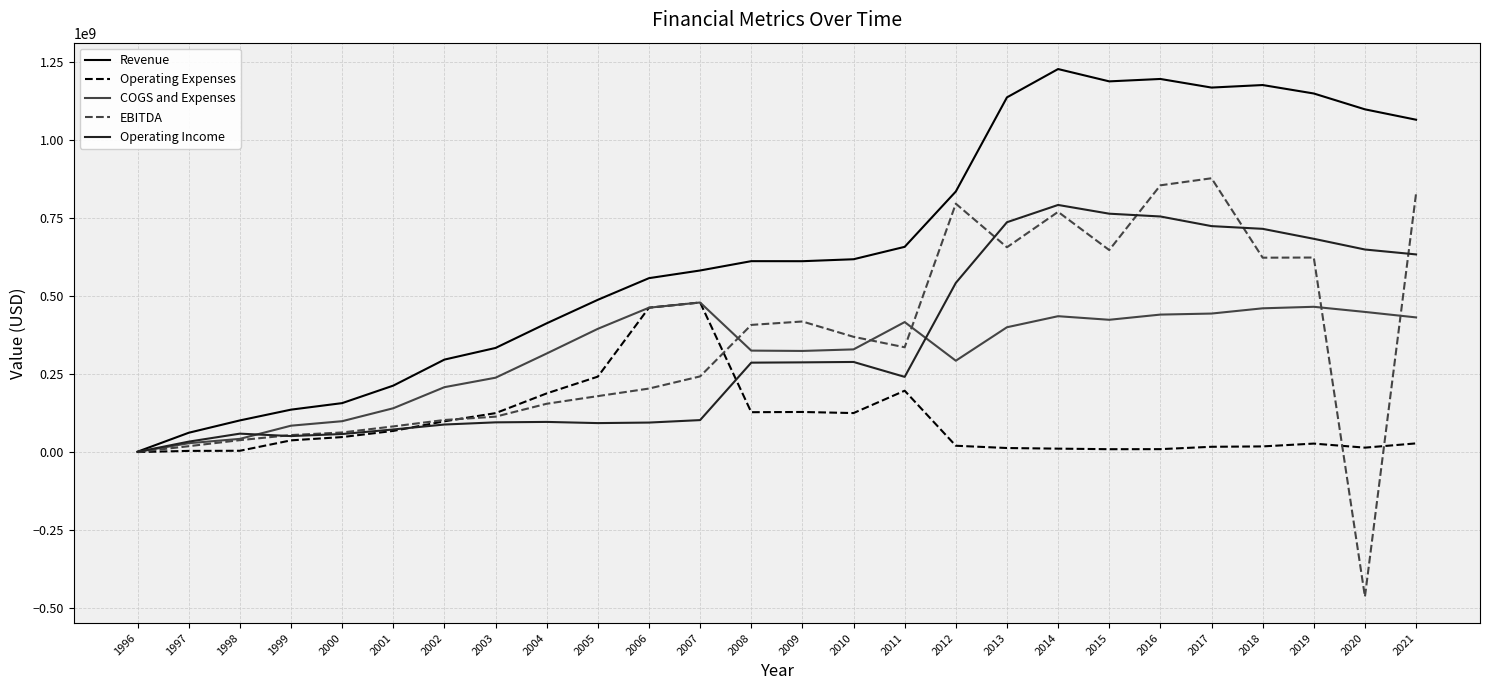

True or false: Operating Expenses has more than 0 points higher than both neighbors.

True